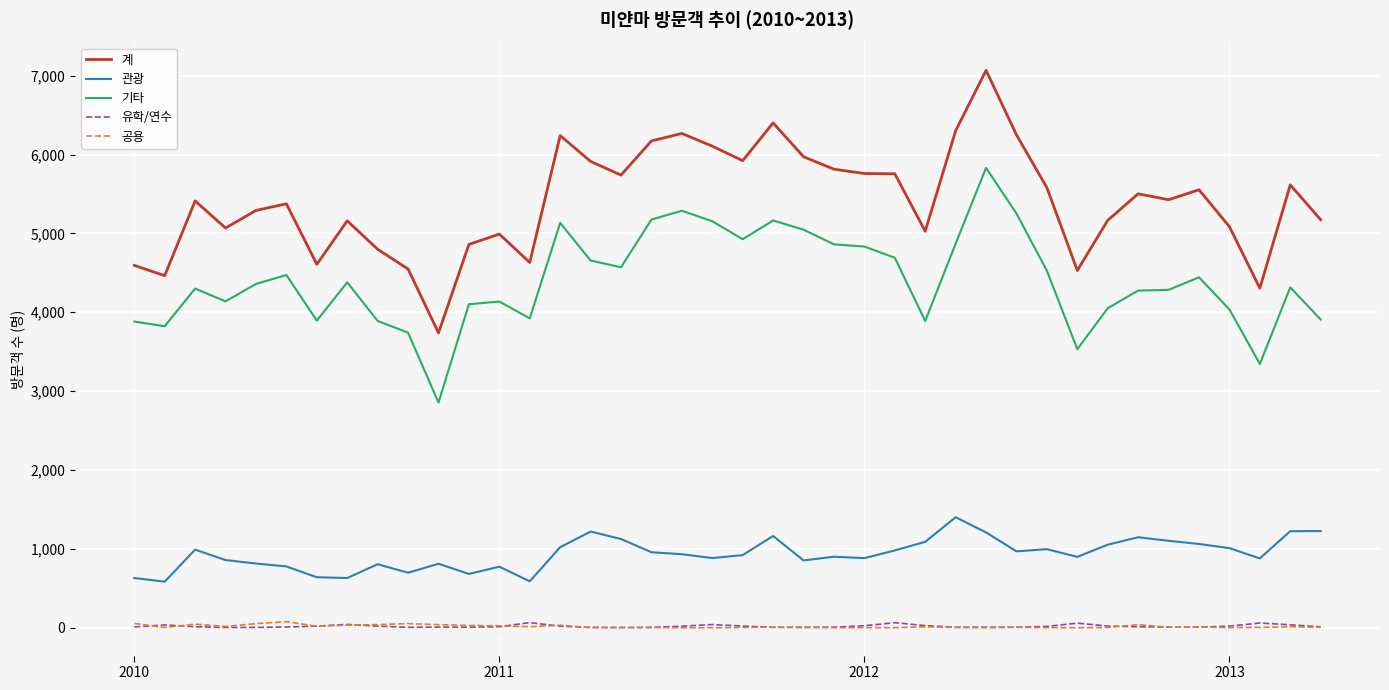

In 계, how many points are lower than both neighbors (excluding endpoints)?

11